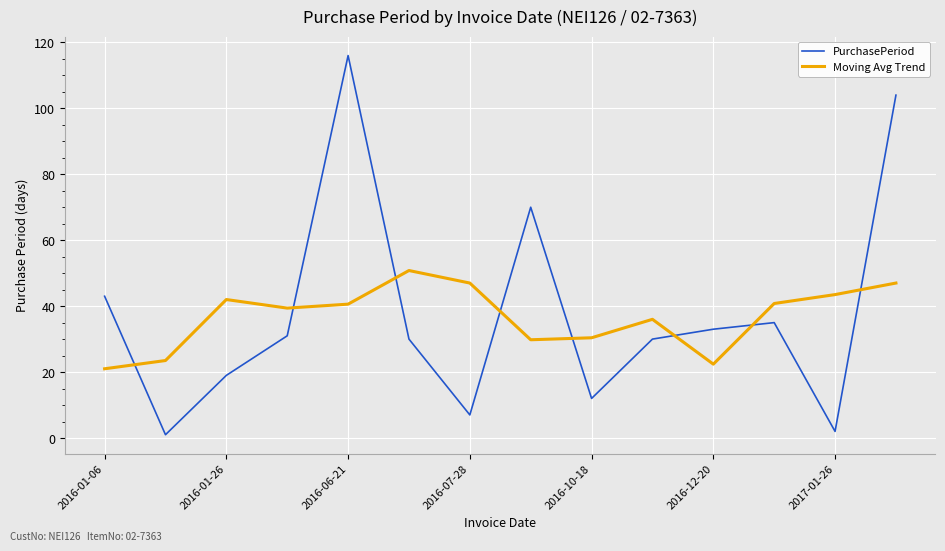

What is the maximum value shown in the chart?

116.0